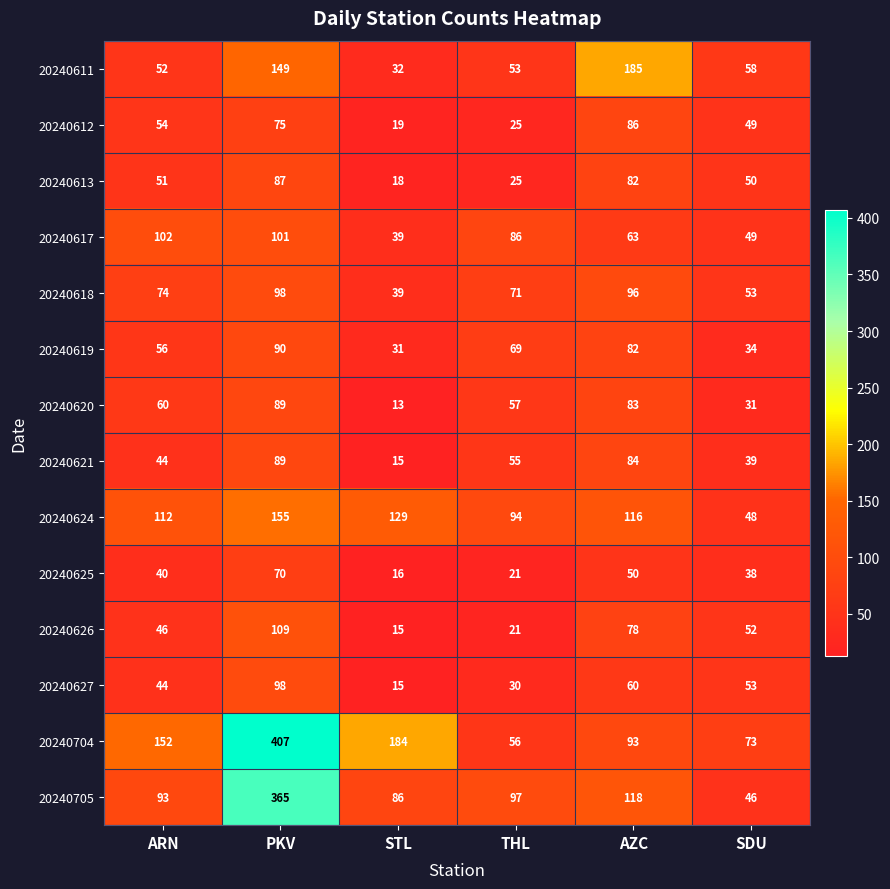

What is the sum of the 20240618 values at ARN and THL?

145